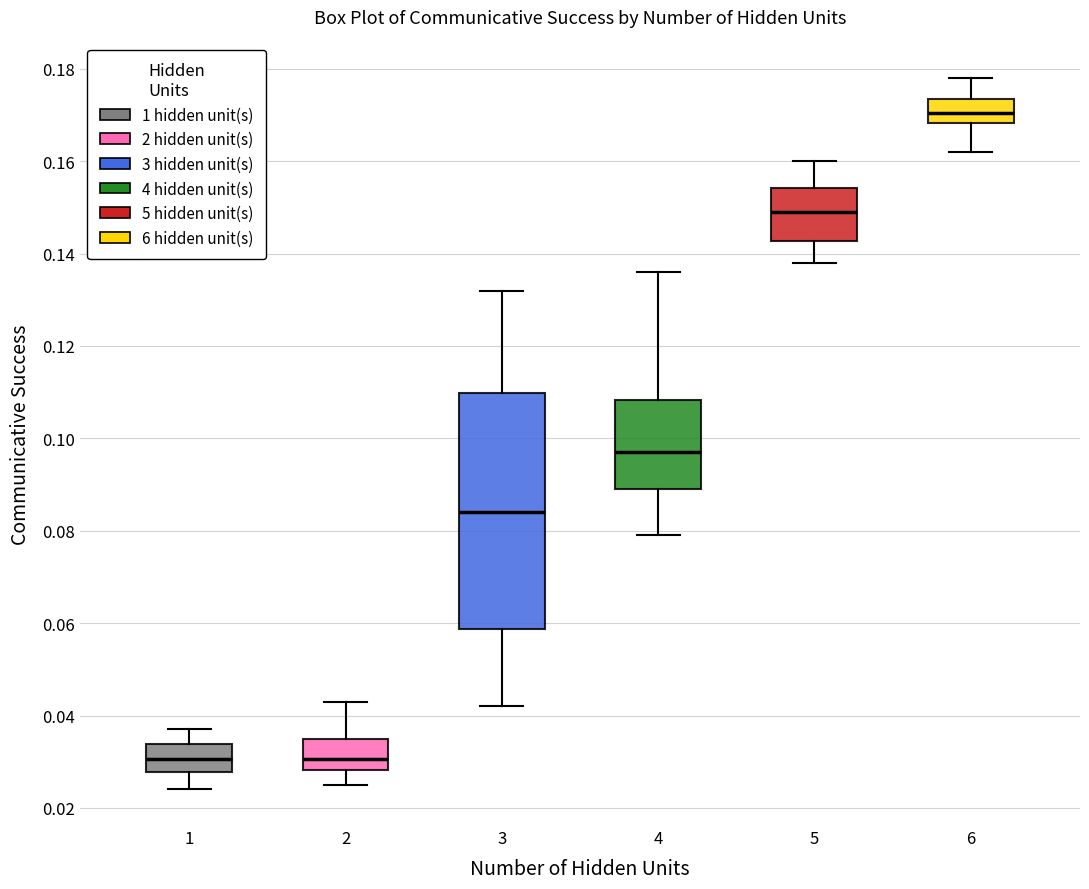

Where does the lower whisker of the box at x = 4 end on the y-axis? The values are not printed on the chart, so give them approximately, as read against the axis.

0.080